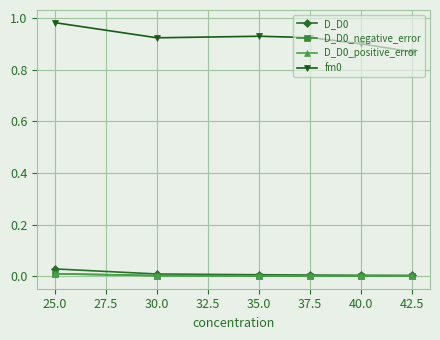

The fm0 series shows 1.3 at 30.0. True or false?

False